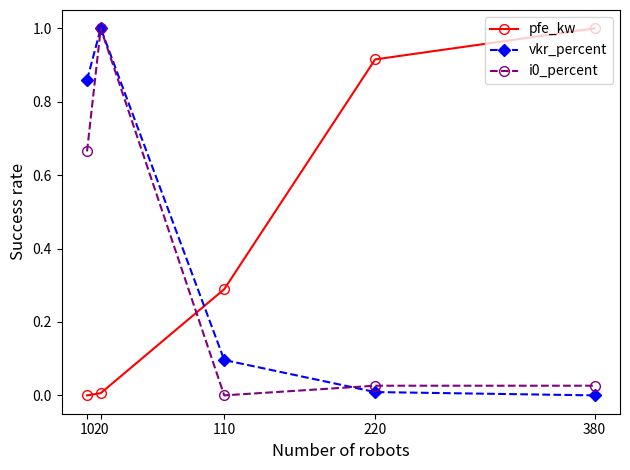

Is it true that pfe_kw equals 1.0 at 380?

True